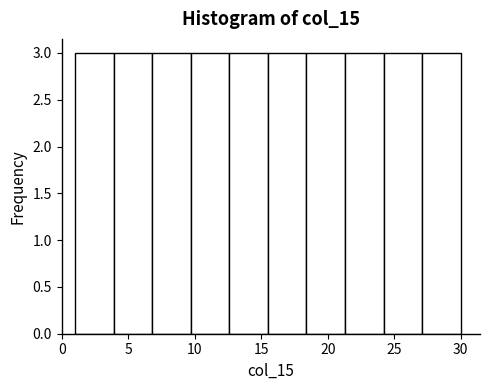

Reading left to right, list every bar in this chart as the range it spans on the x-axis followed by its height. Neither the bar edges nor the heights are printed on the chart, so give them approximately, as read against the axes.

1.0 to 3.9: 3
3.9 to 6.8: 3
6.8 to 9.7: 3
9.7 to 12.6: 3
12.6 to 15.5: 3
15.5 to 18.4: 3
18.4 to 21.3: 3
21.3 to 24.2: 3
24.2 to 27.1: 3
27.1 to 30.0: 3